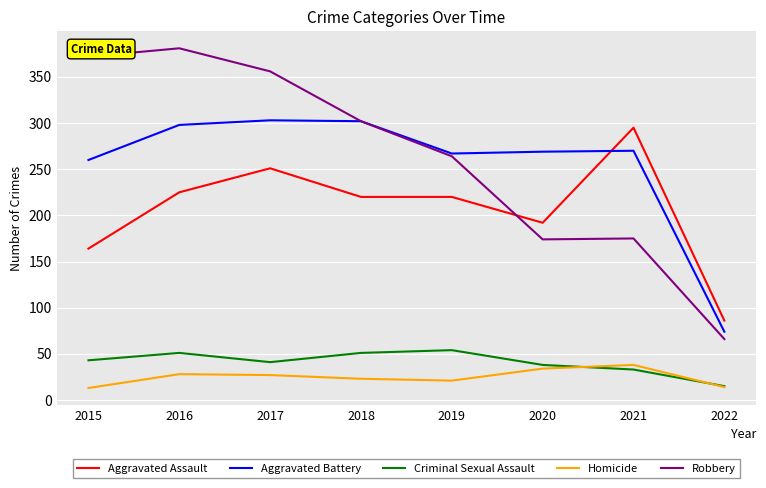

Which series changed the most between 2020 and 2022?

Aggravated Battery